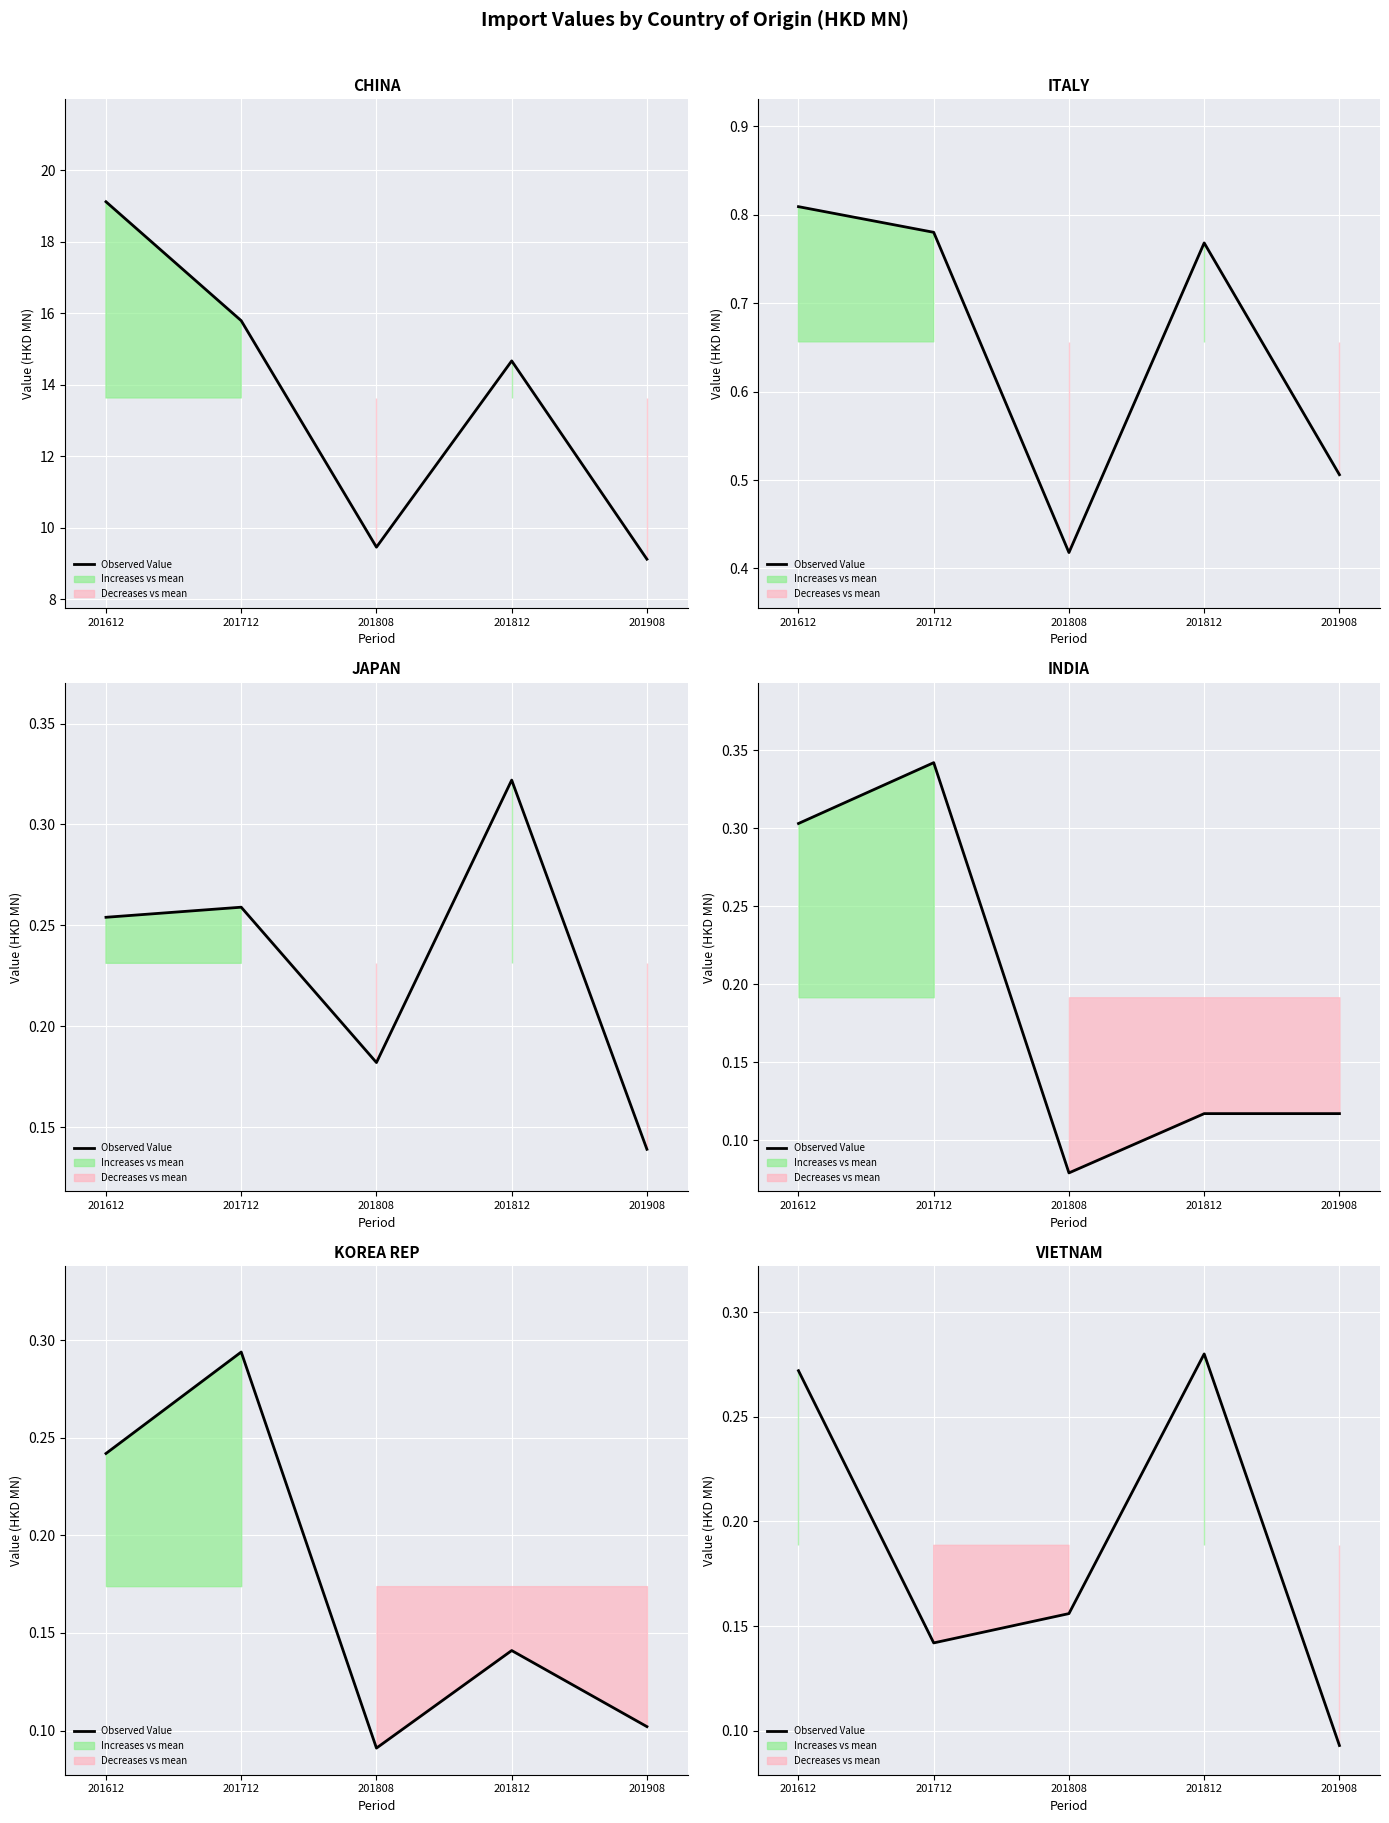

Rank the categories by value from highest to lowest.

201812, 201612, 201808, 201712, 201908